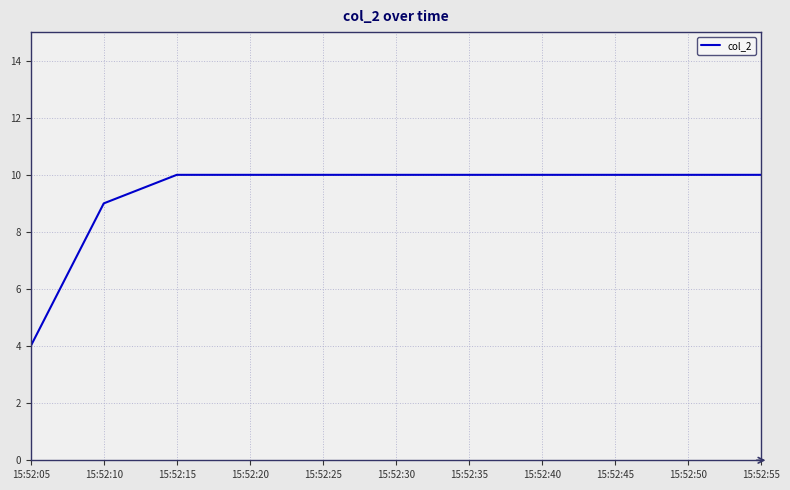

What is the smallest value displayed?

4